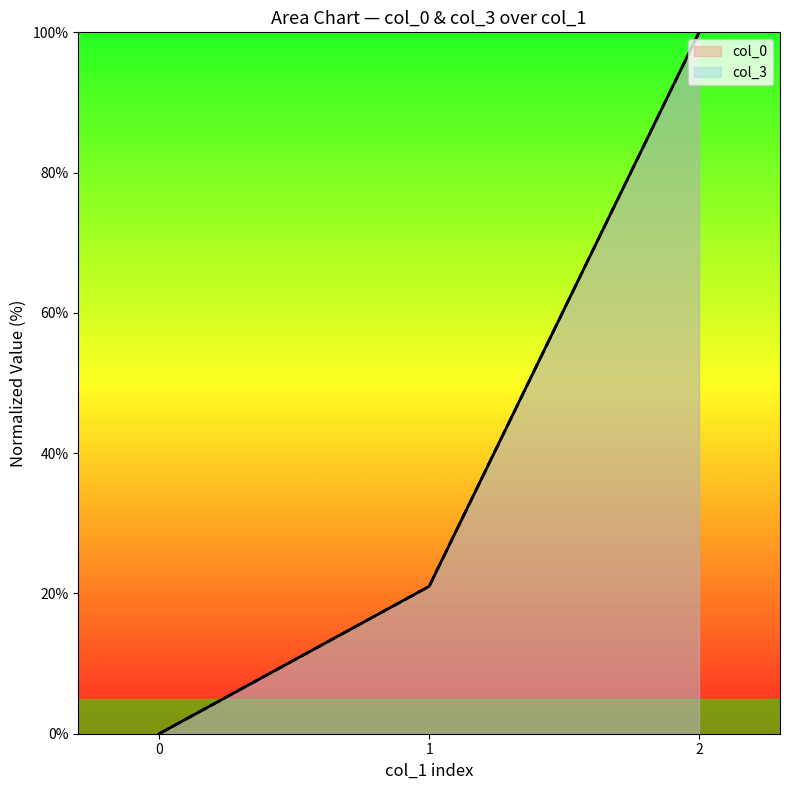

Does the chart have visible grid lines?

No